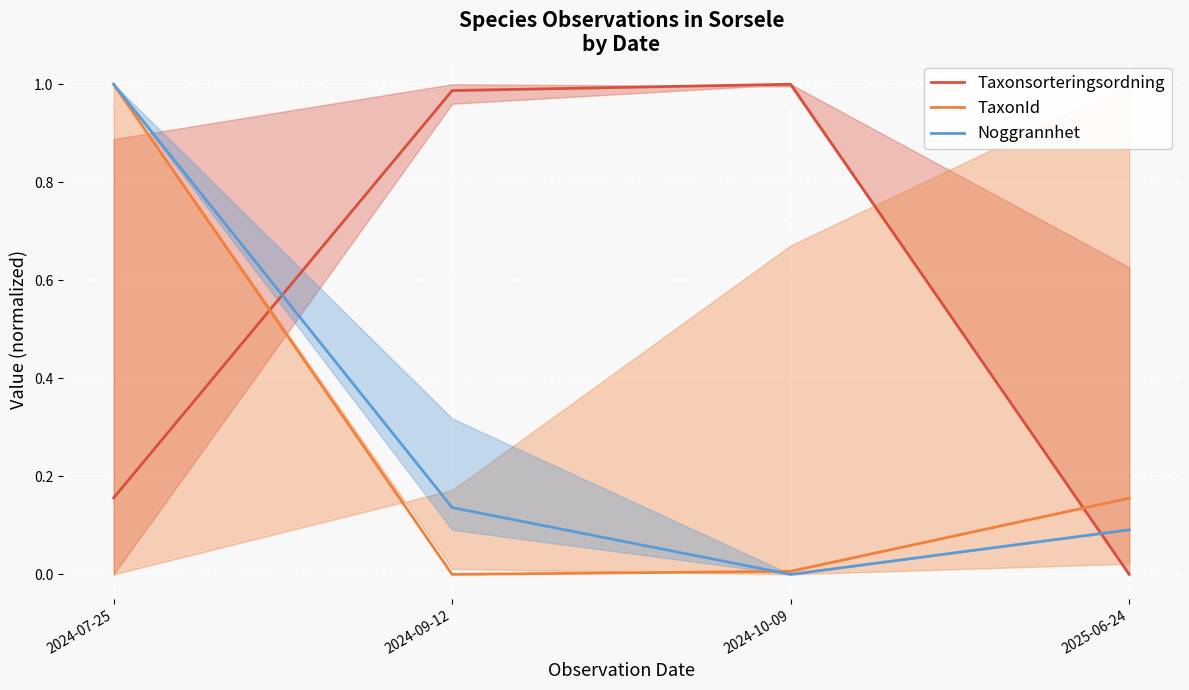

What is the label of the 3rd point from the right?

2024-09-12